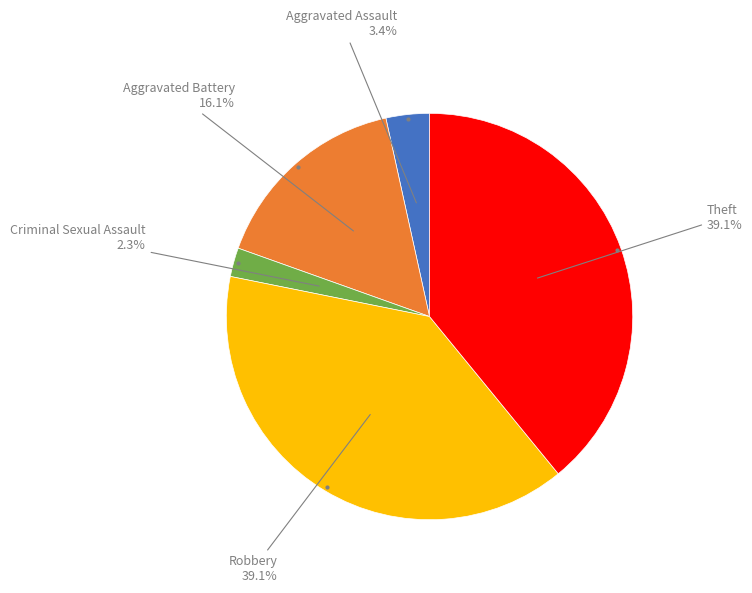

Is there any slice that represents more than half of the pie?

No